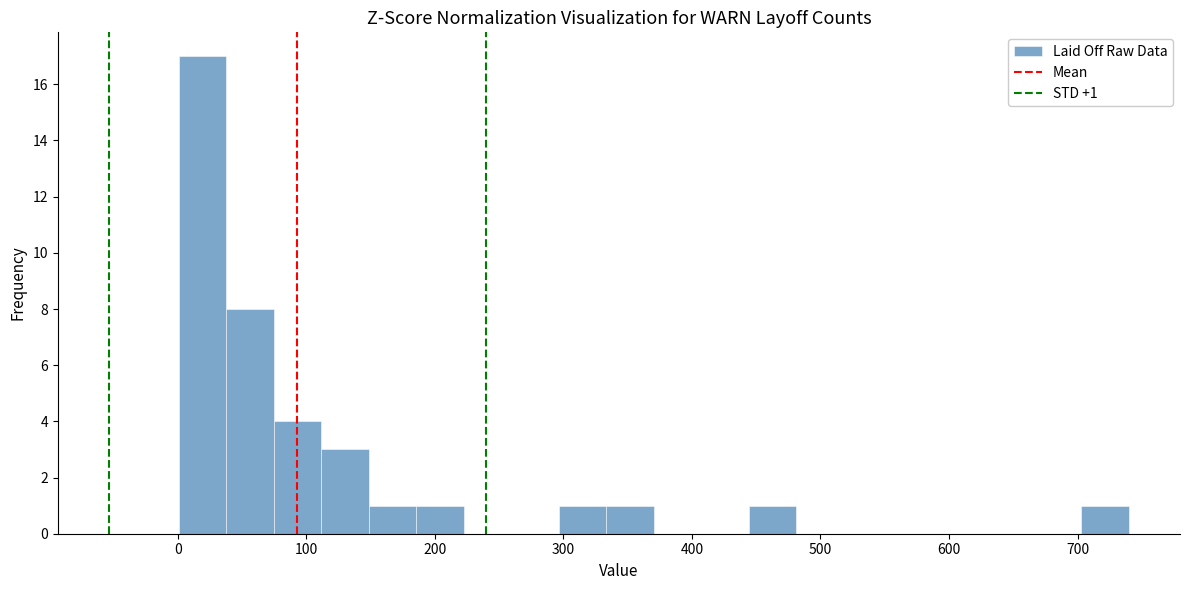

Read against the x-axis, roughly where is the centre of the tallest bar?

20